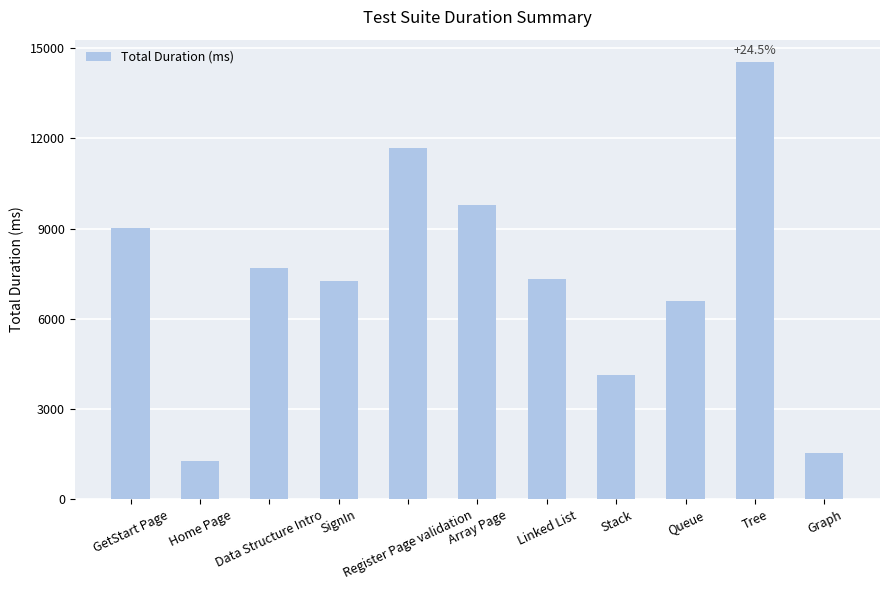

Approximately how many times larger is the value at GetStart Page compared to Register Page validation?

0.8